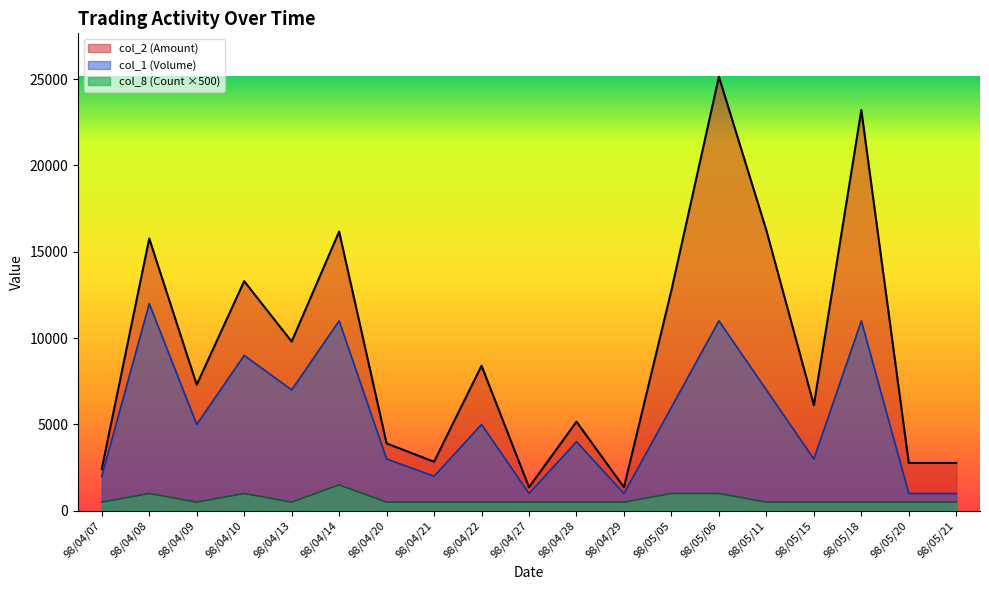

Is it true that col_1 (Volume) equals 1000 at 98/04/29?

True